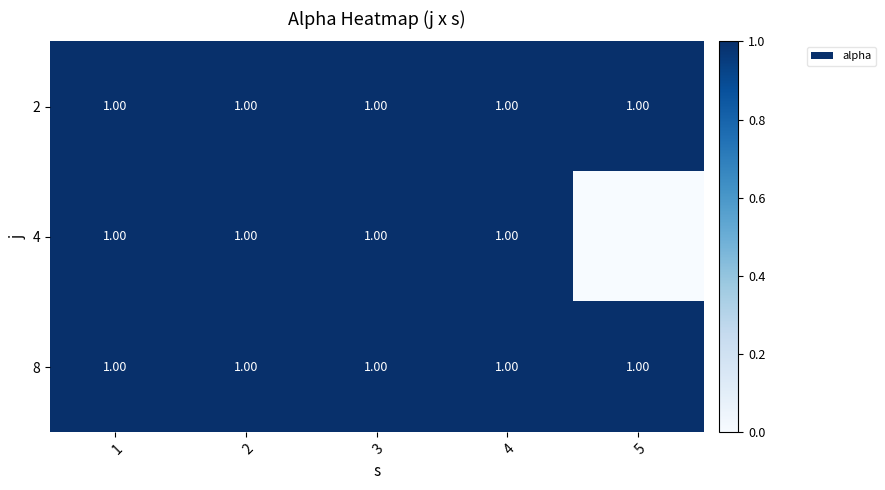

Count the number of categories in the chart.

5